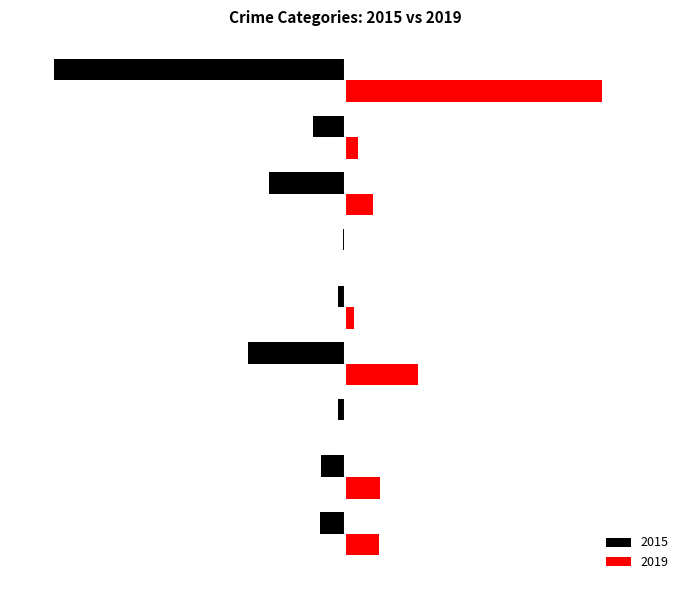

Reading right to left, what are all the values shown in this chart?

2015: Theft=-369	Robbery=-41	Motor Vehicle Theft=-96	Homicide=-3	Criminal Sexual Assault=-9	Burglary=-123	Arson=-9	Aggravated Battery=-31	Aggravated Assault=-32
2019: Theft=325	Robbery=17	Motor Vehicle Theft=35	Homicide=0	Criminal Sexual Assault=11	Burglary=92	Arson=1	Aggravated Battery=44	Aggravated Assault=43